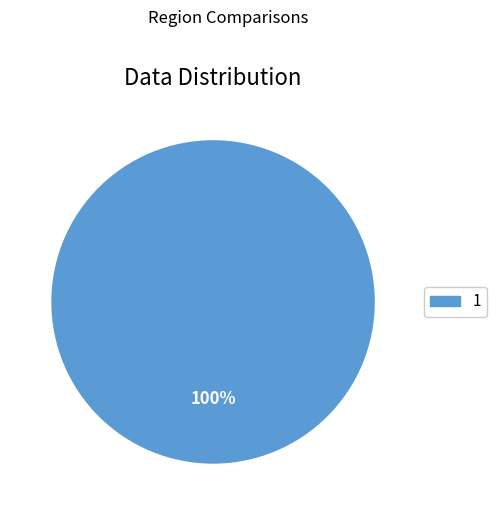

Count the number of slices in the pie.

1